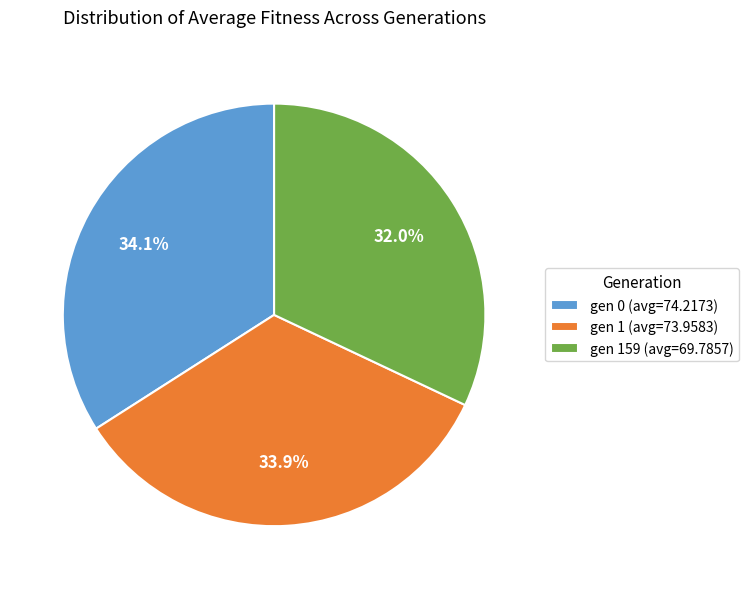

Which category has the smallest portion of the pie?

gen 159 (avg=69.7857)